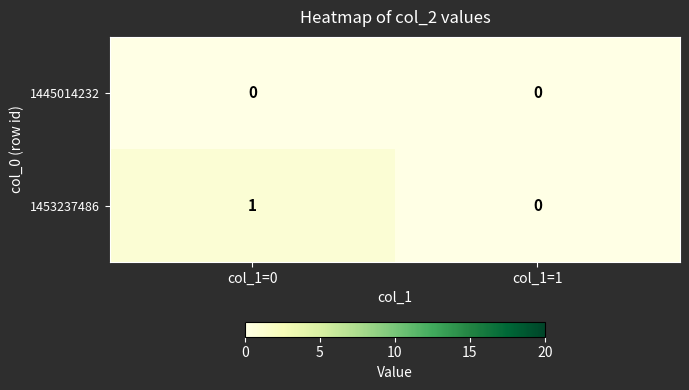

At which label is 1453237486 closest to 0?

col_1=1